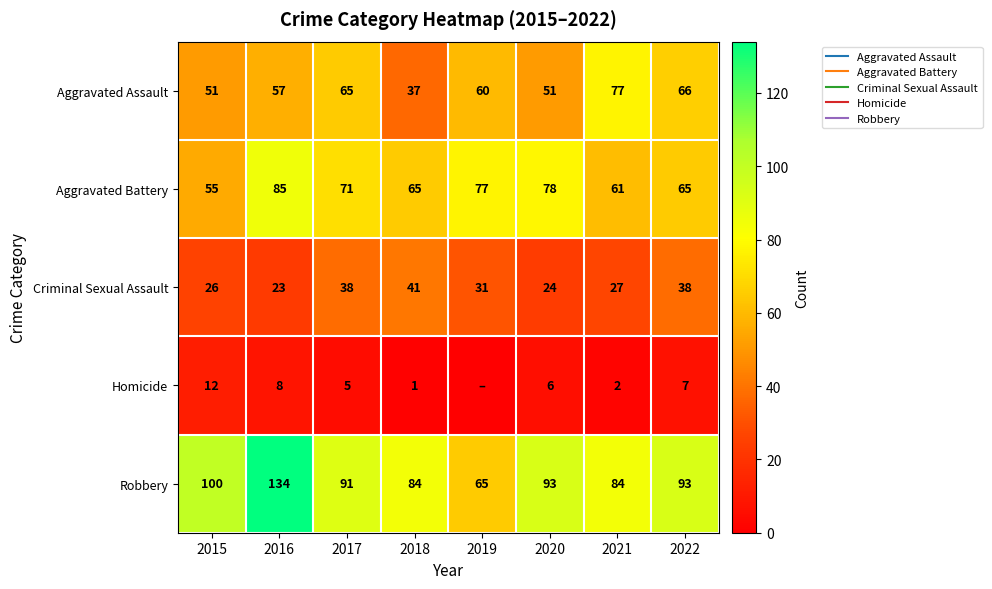

What is the lowest value of the Criminal Sexual Assault series?

23